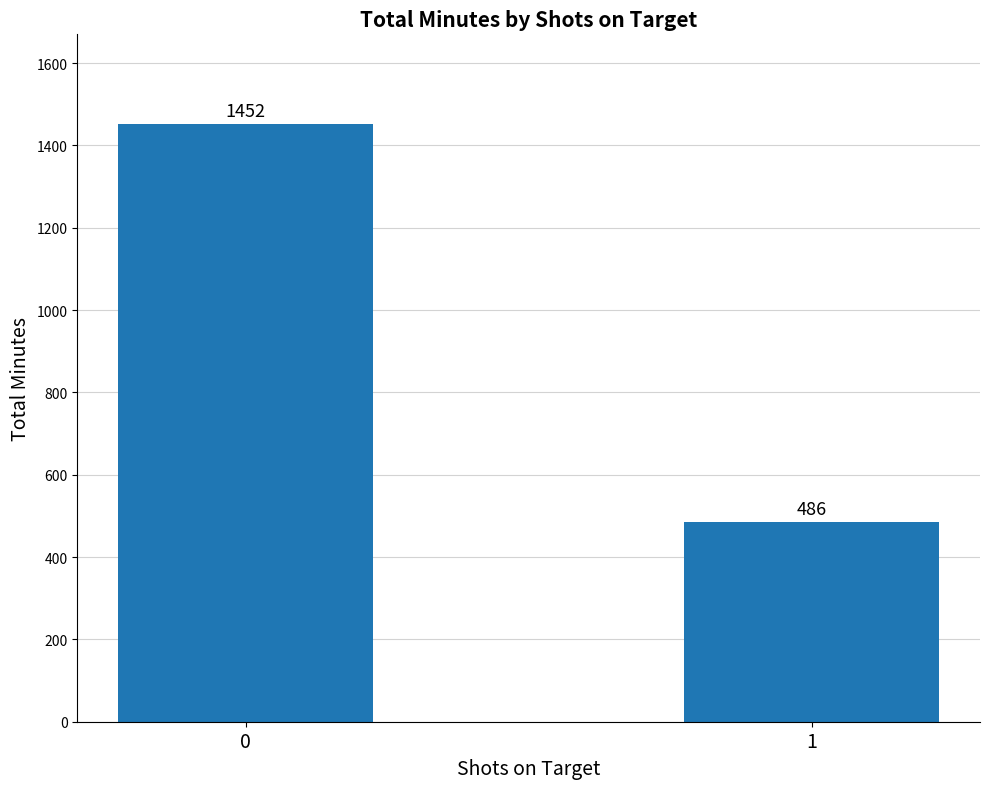

Reading left to right, list all the values displayed in this chart.

1452	486